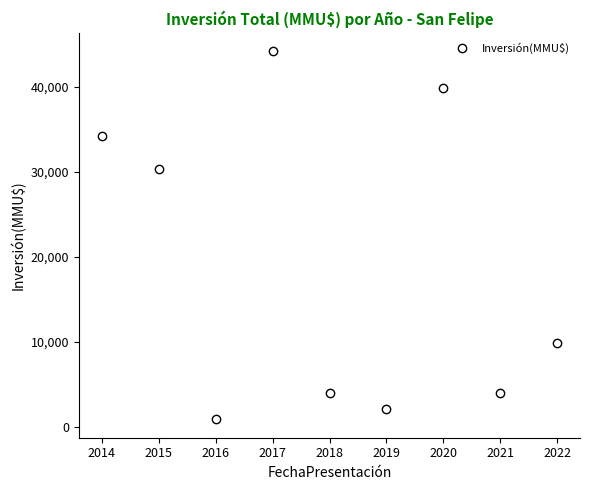

How many interior local peaks (higher than both neighbors) does the data have?

2